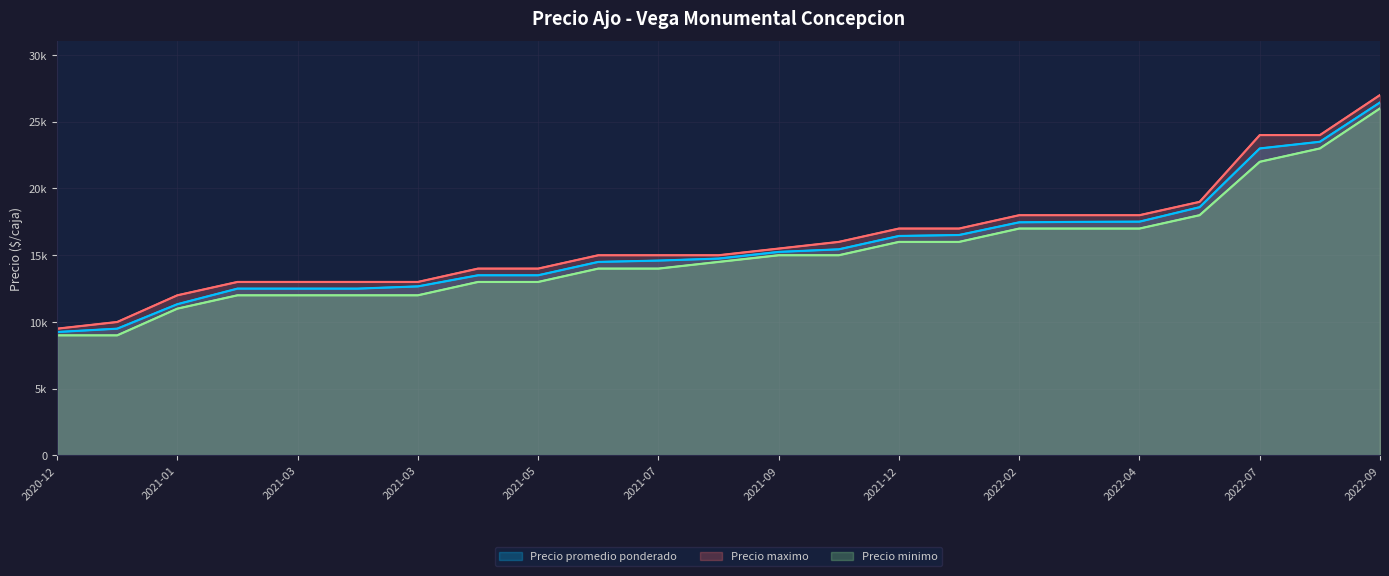

Reading left to right, transcribe all the data shown in this chart.

Precio promedio ponderado: 9250	9500	11333	12500	12500	12500	12667	13500	13500	14500	14600	14750	15250	15444	16444	16516	17467	17500	17516	18600	23000	23500	26444
Precio maximo: 9500	10000	12000	13000	13000	13000	13000	14000	14000	15000	15000	15000	15500	16000	17000	17000	18000	18000	18000	19000	24000	24000	27000
Precio minimo: 9000	9000	11000	12000	12000	12000	12000	13000	13000	14000	14000	14500	15000	15000	16000	16000	17000	17000	17000	18000	22000	23000	26000